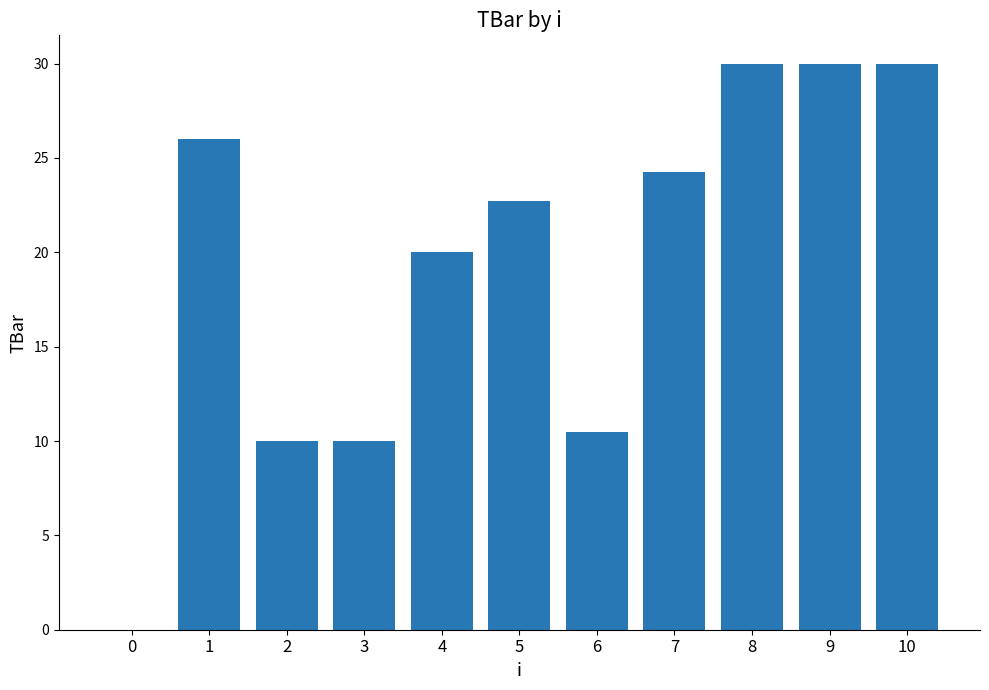

Reading left to right, extract all data points from this chart.

0.0	26.0	10.0	10.0	20.0	22.7	10.5	24.3	30.0	30.0	30.0